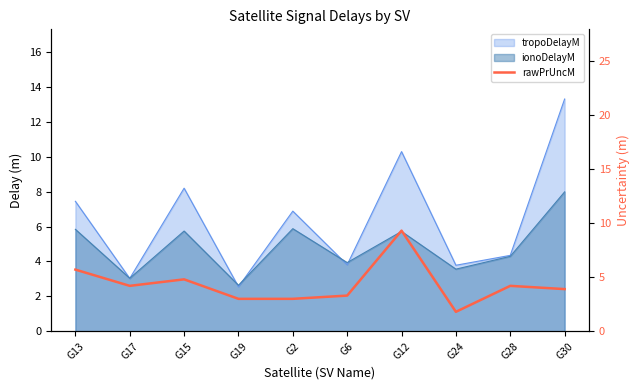

Is it true that the value at G19 is 5.1?

False